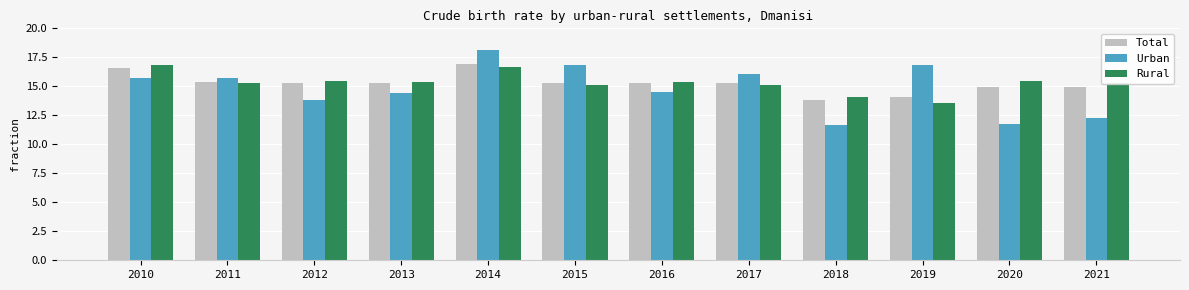

What is the difference between the Urban values at 2016 and 2018?

2.8